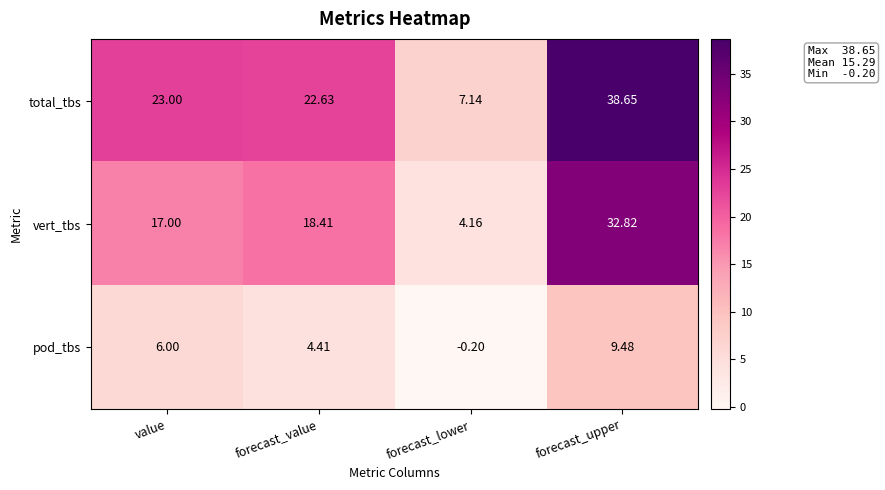

At which category does the chart reach its peak across all series?

forecast_upper